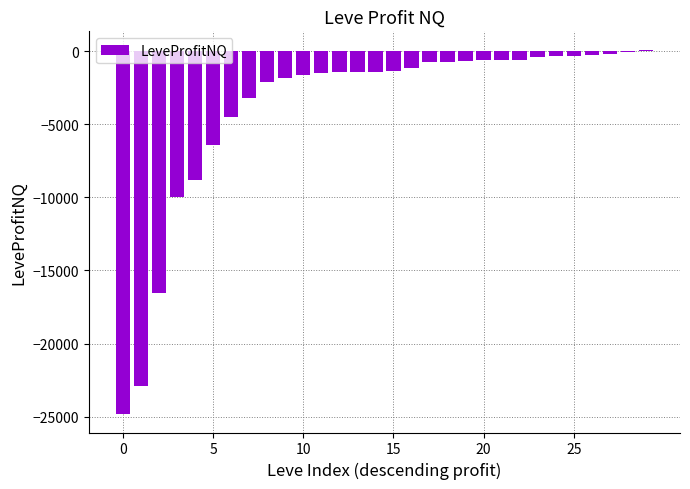

What is the sum of all values?

-116490